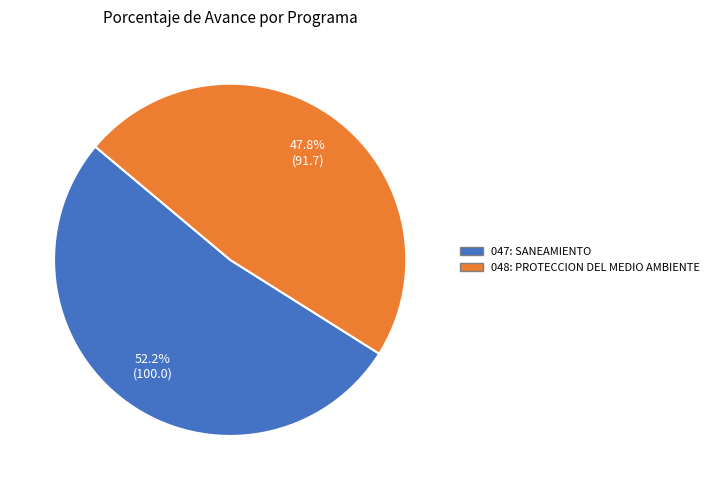

What percentage is the 047: SANEAMIENTO slice, to the nearest percent?

52%